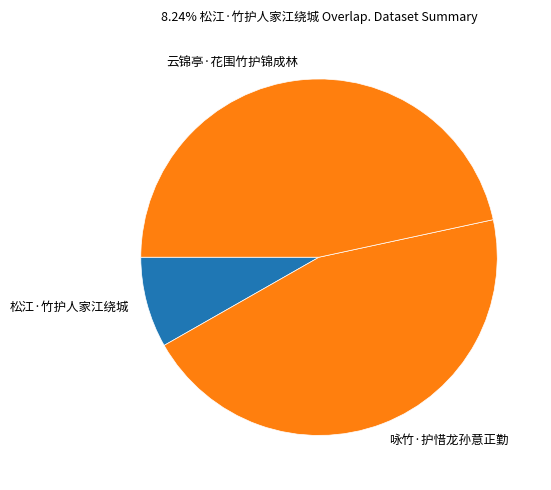

Do 咏竹·护惜龙孙意正勤 and 云锦亭·花围竹护锦成林 together represent more than half of the pie?

Yes